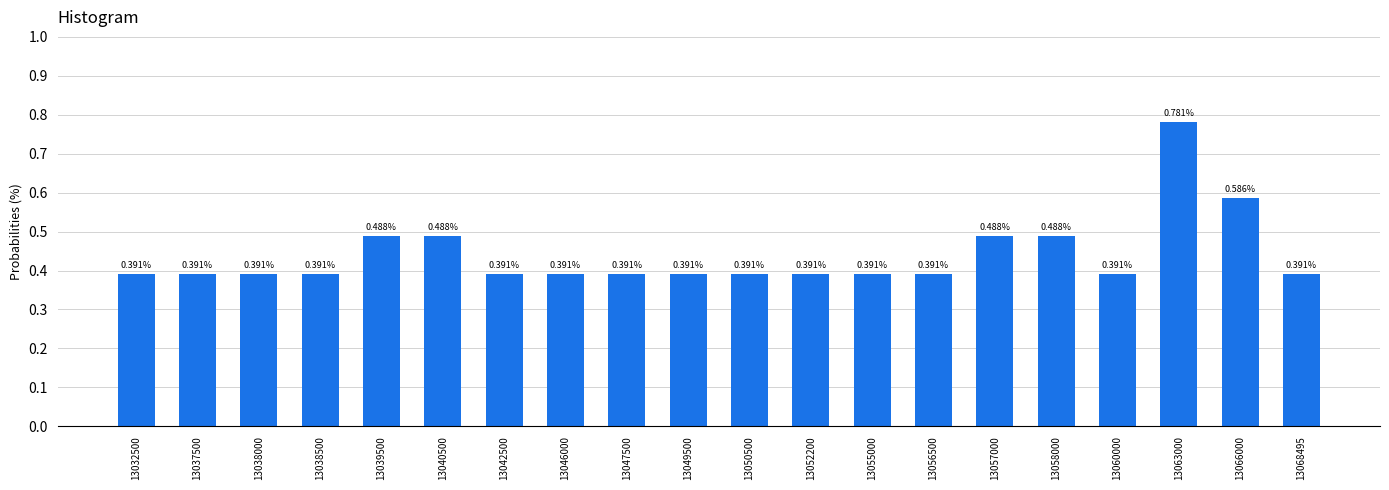

What is the sum of all values?

8.8